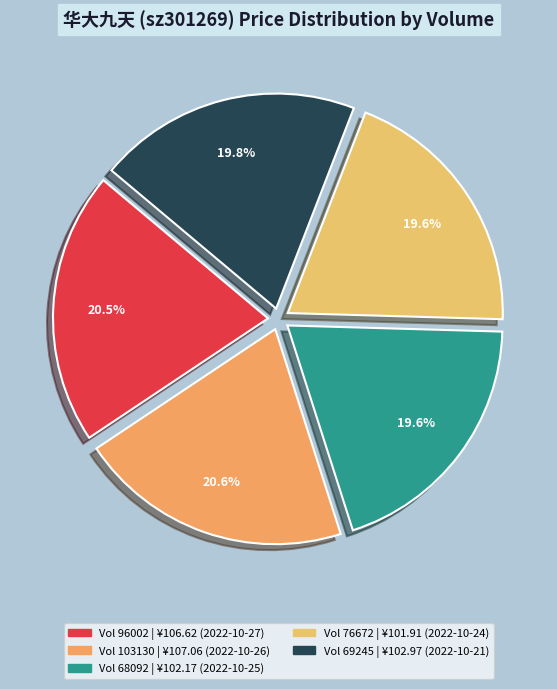

Which category has the smallest portion of the pie?

76672